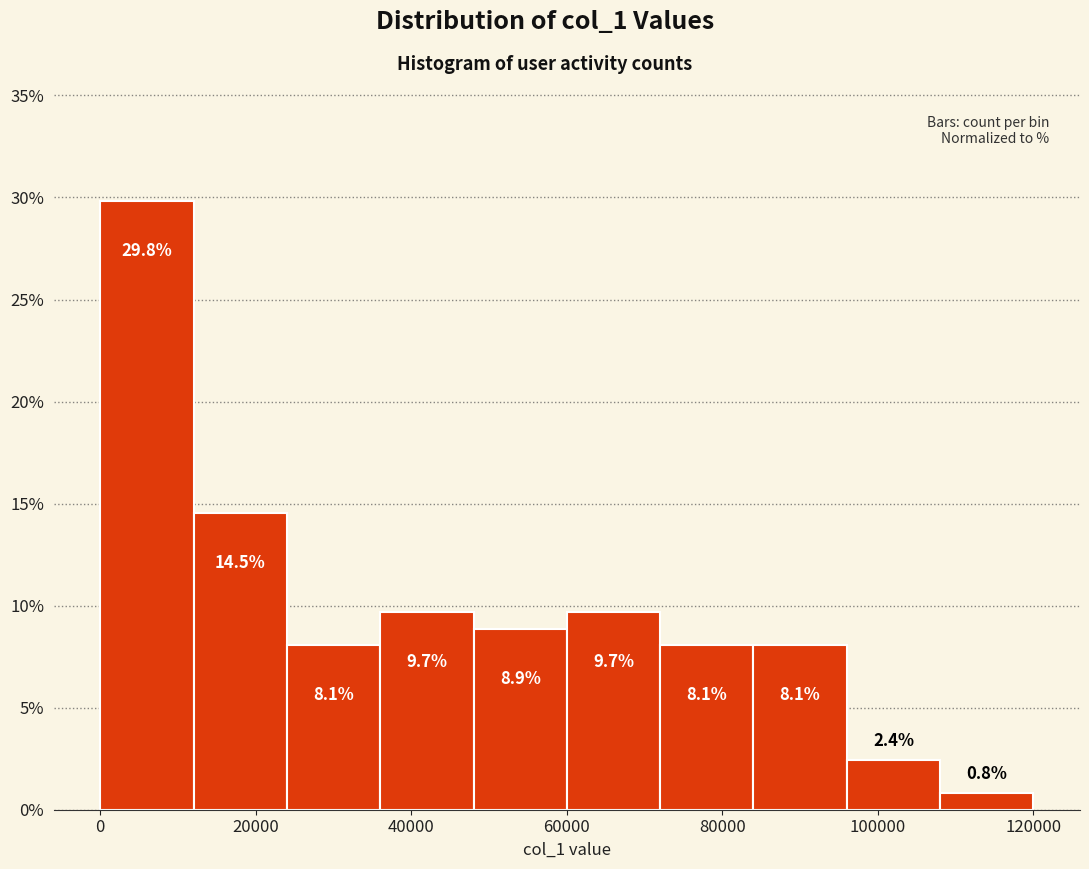

Reading left to right, list every bar in this chart as the range it spans on the x-axis followed by its height. The bar edges are not printed on the chart, so give them approximately, as read against the axis.

0 to 12000: 29.8
12000 to 24000: 14.5
24000 to 36000: 8.1
36000 to 48000: 9.7
48000 to 60000: 8.9
60000 to 72000: 9.7
72000 to 84000: 8.1
84000 to 96000: 8.1
96000 to 108000: 2.4
108000 to 120000: 0.8